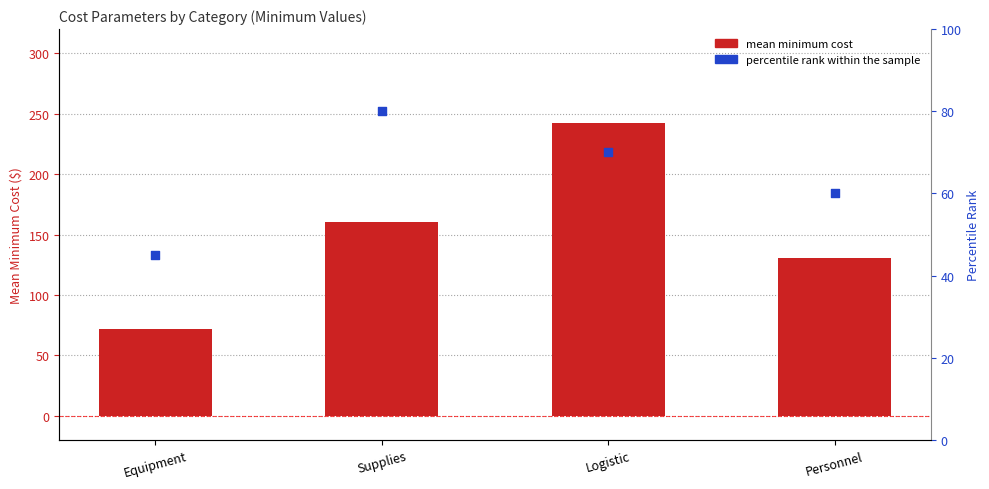

What are all the series names shown in the legend?

Mean Minimum Cost, percentile rank within the sample